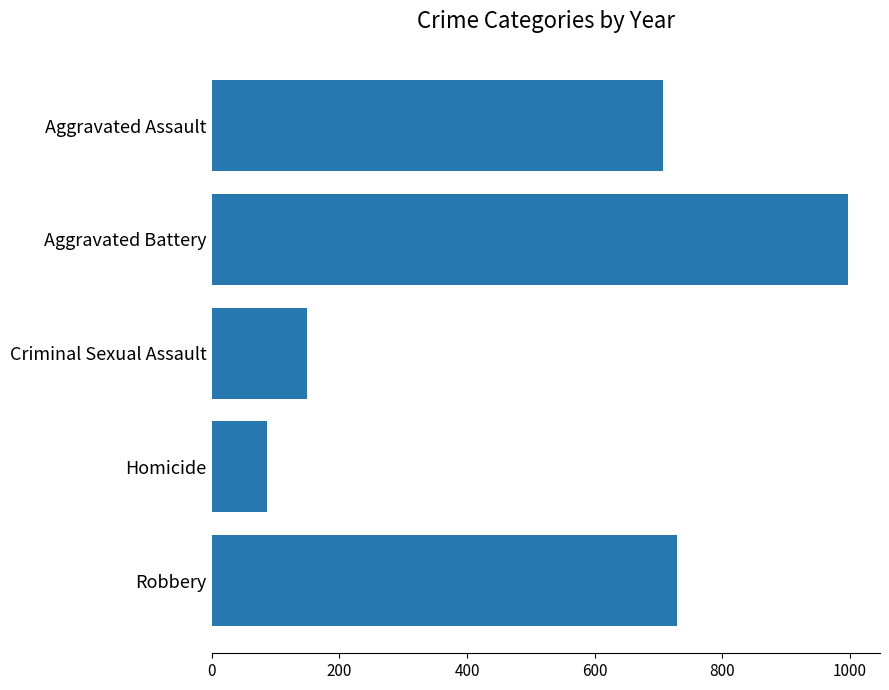

Which has a higher value, Criminal Sexual Assault or Aggravated Battery?

Aggravated Battery